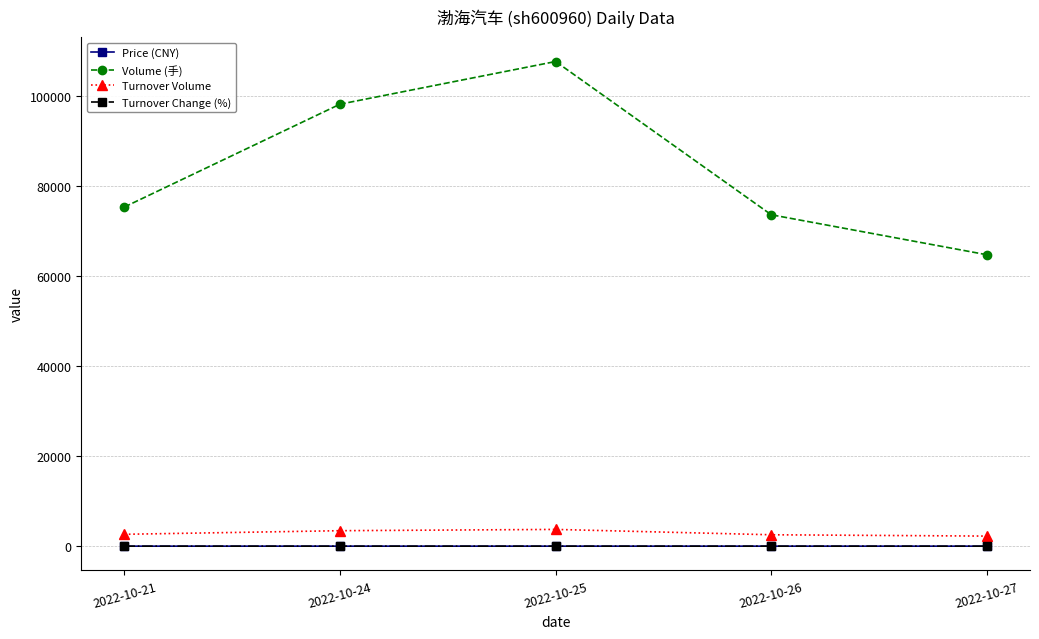

Is this an area chart (filled region under the line)?

No